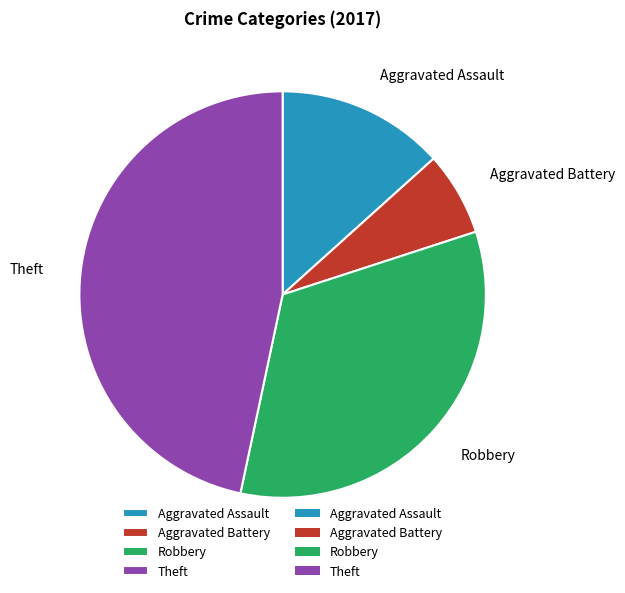

Which slice is the largest?

Theft